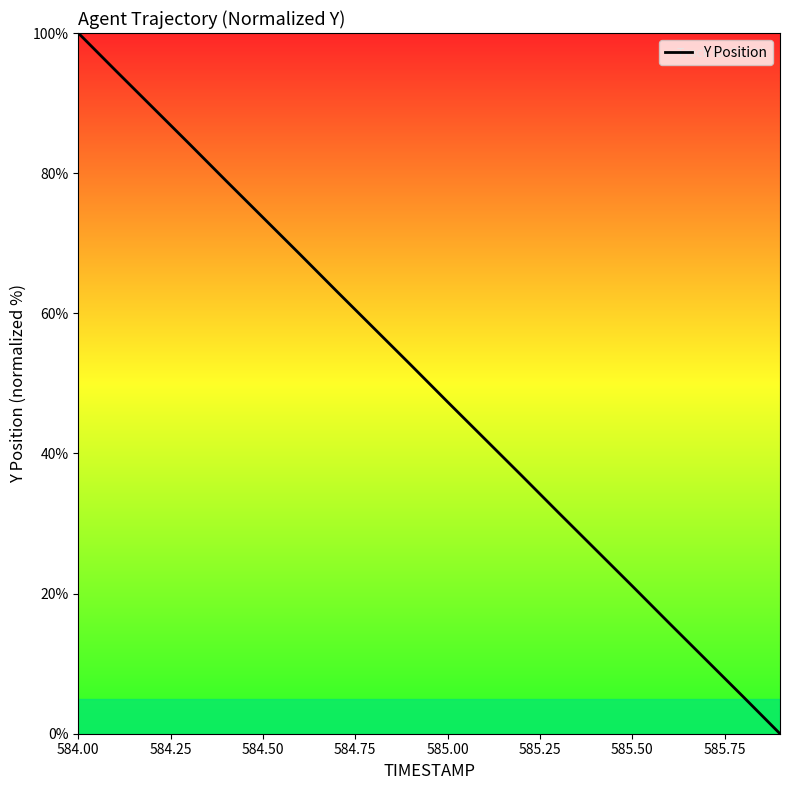

What is the difference between the maximum and minimum values?

100.0